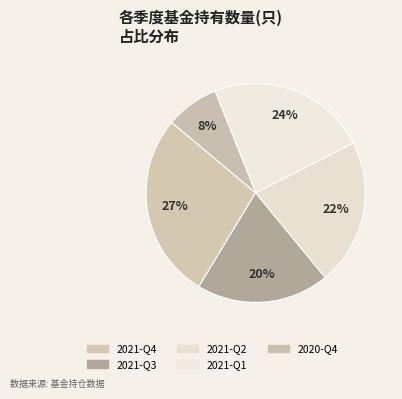

Count the number of slices in the pie.

5